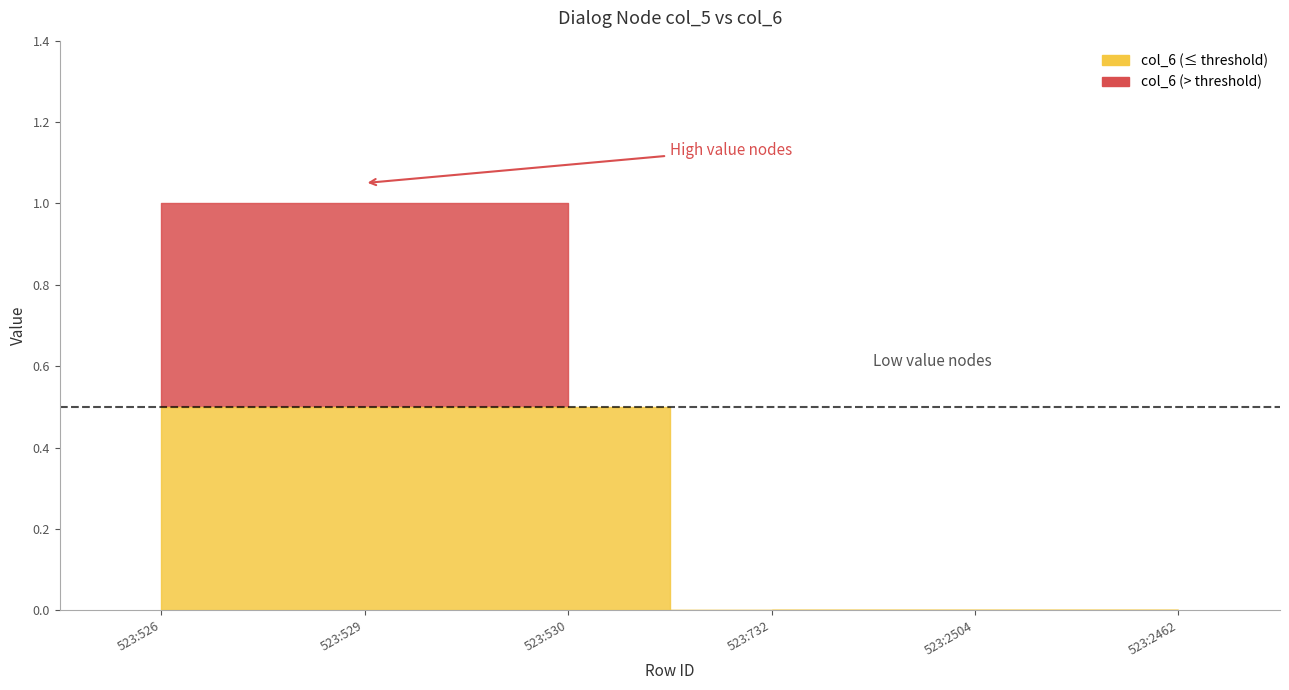

List the labels in order of value, smallest first.

523:732, 523:2504, 523:2462, 523:526, 523:529, 523:530